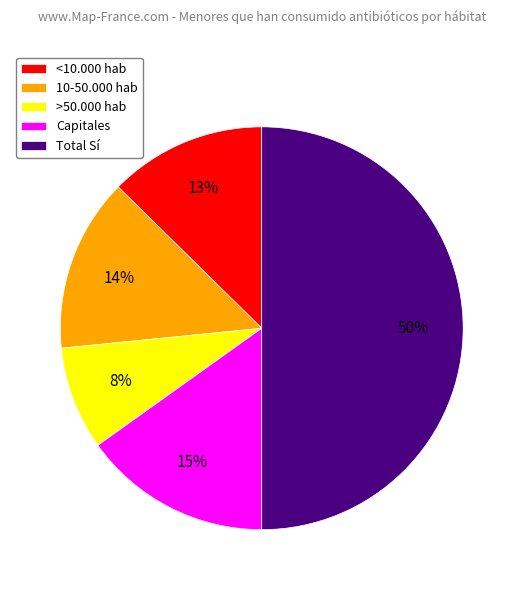

Do Total Sí and >50.000 hab together represent more than half of the pie?

Yes